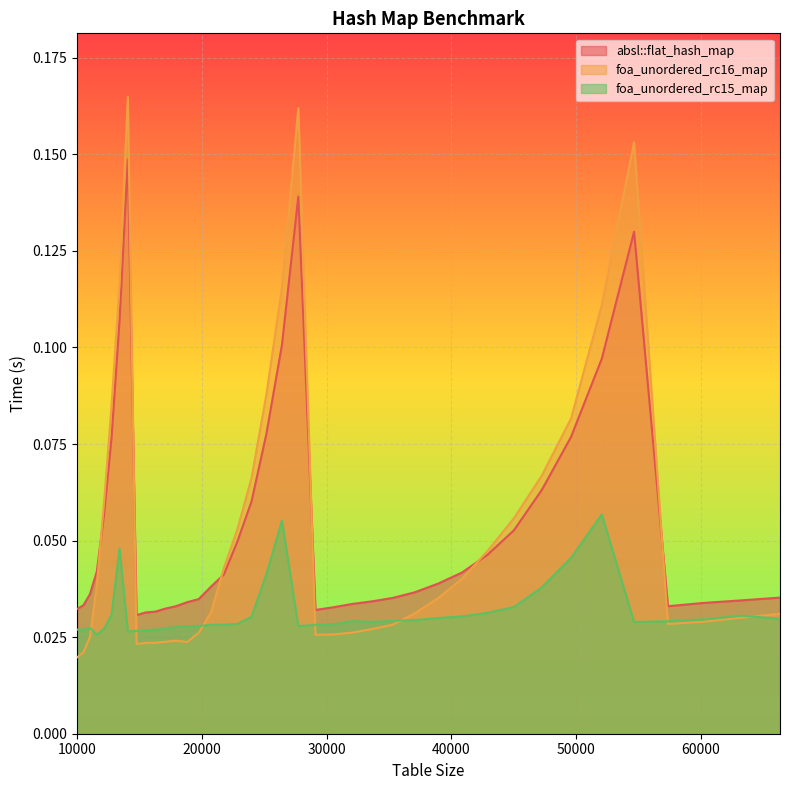

At how many categories does at least one series exceed 0?

40